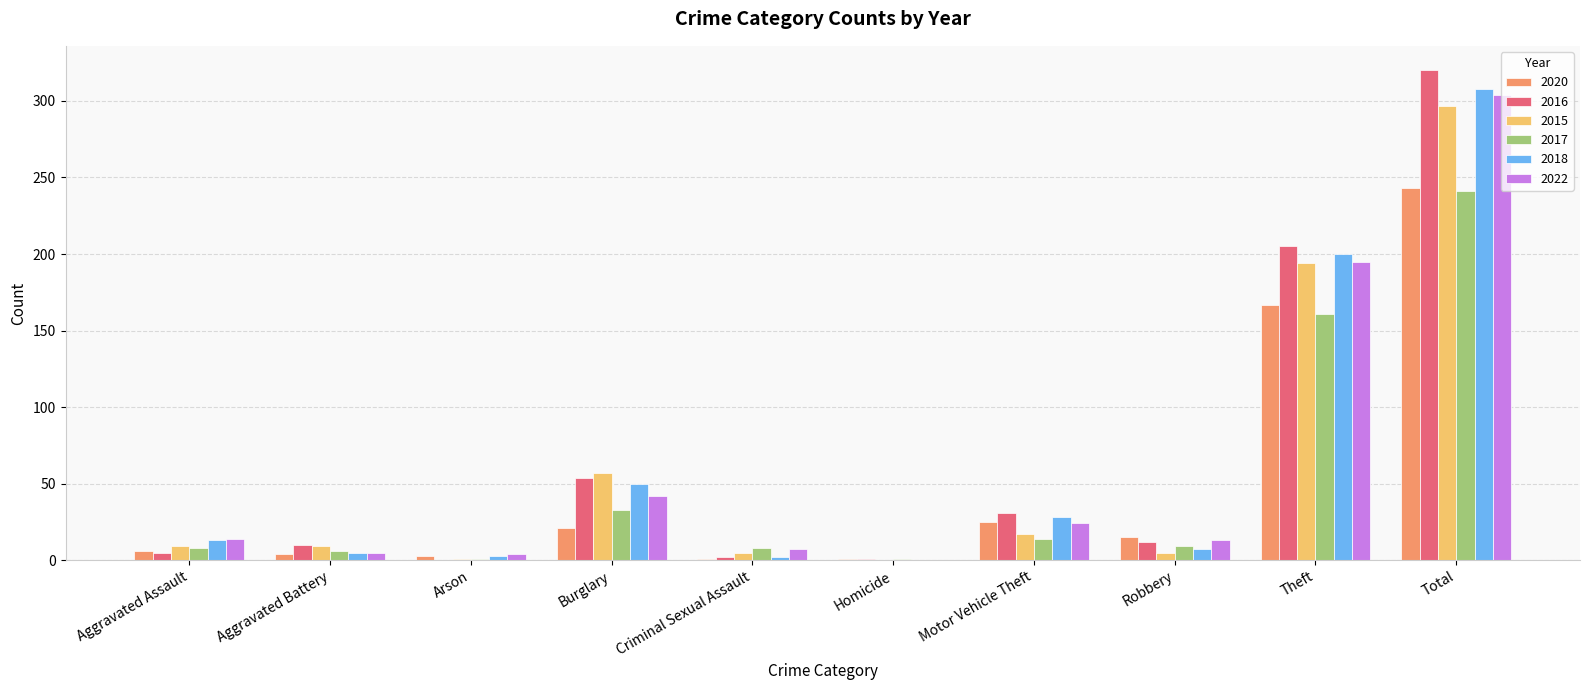

Is the value of 2022 at Total greater than the value of 2017 at Total?

Yes